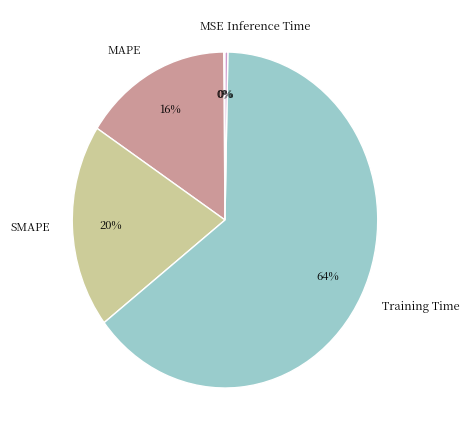

Which slice is the largest?

Training Time